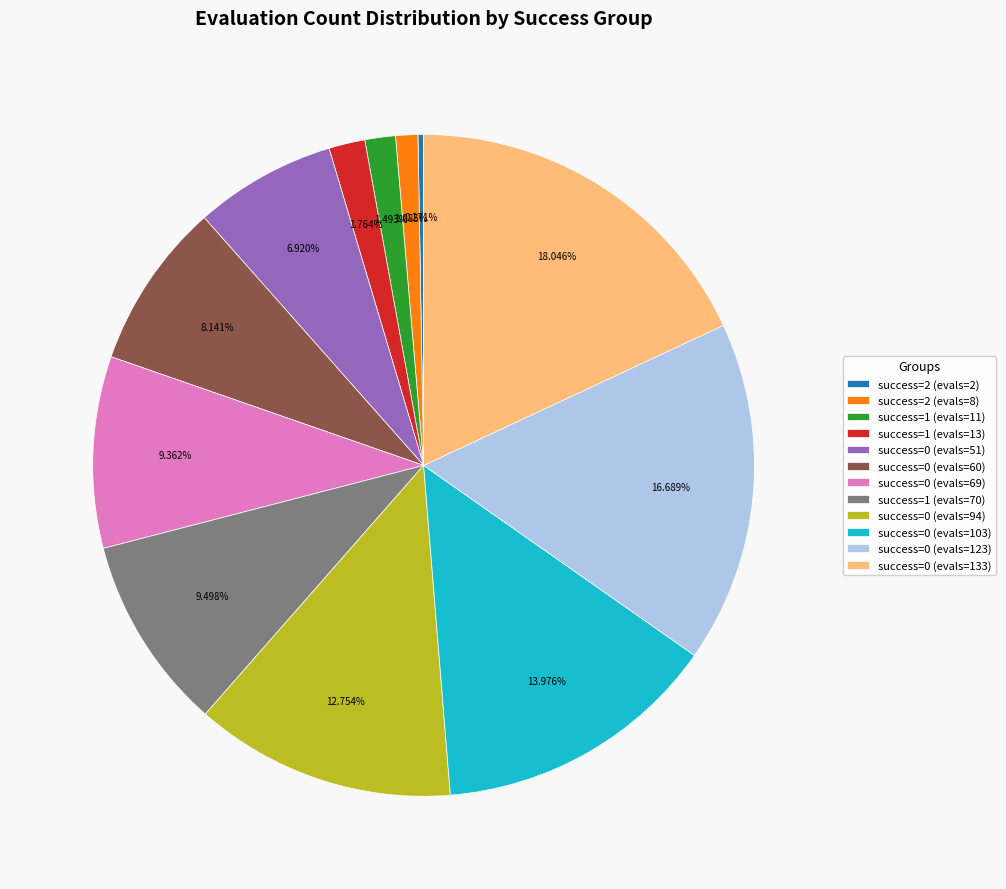

Approximately how many times larger is the value at success=0 (evals=133) compared to success=0 (evals=60)?

2.2